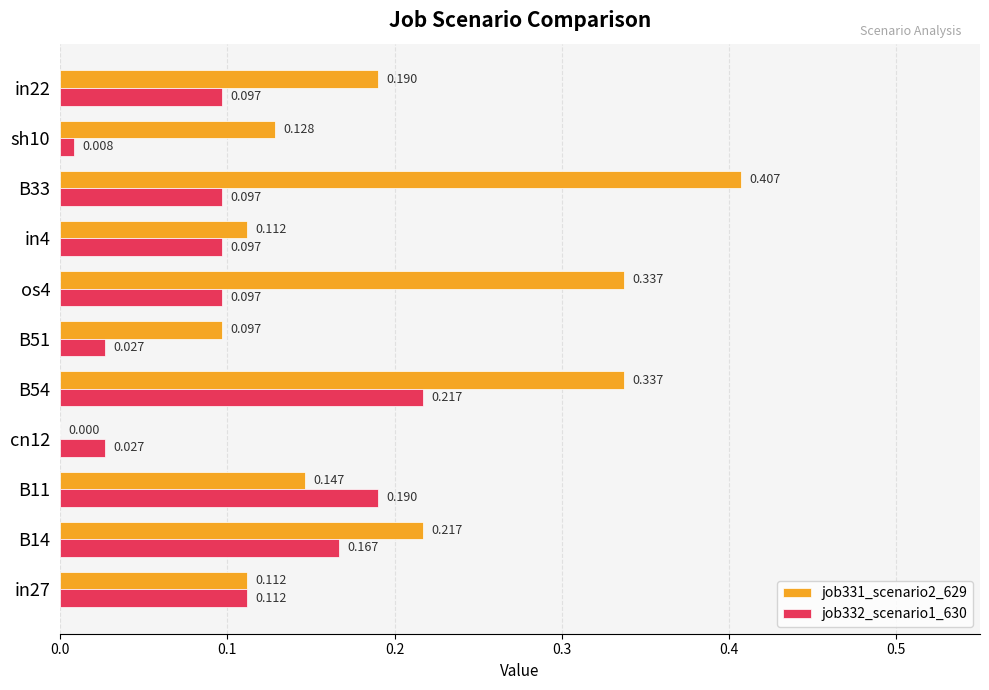

At which label does job331_scenario2_629 reach its peak?

B33